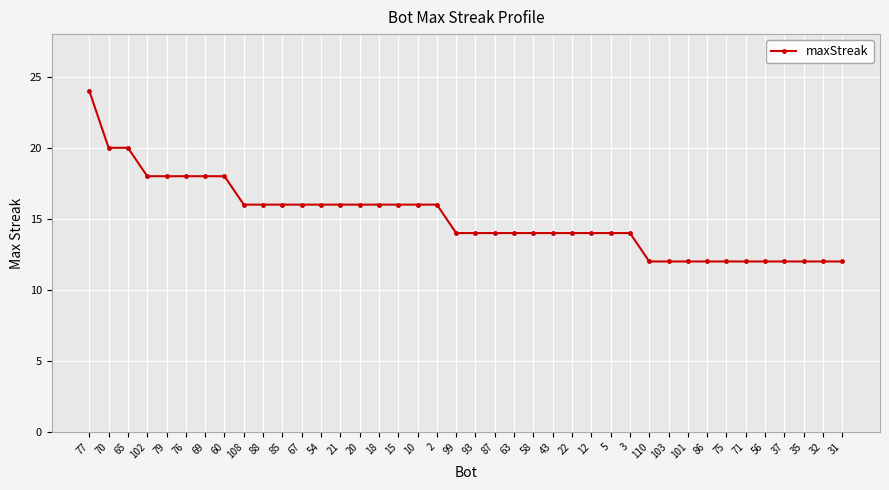

Count the number of categories in the chart.

40